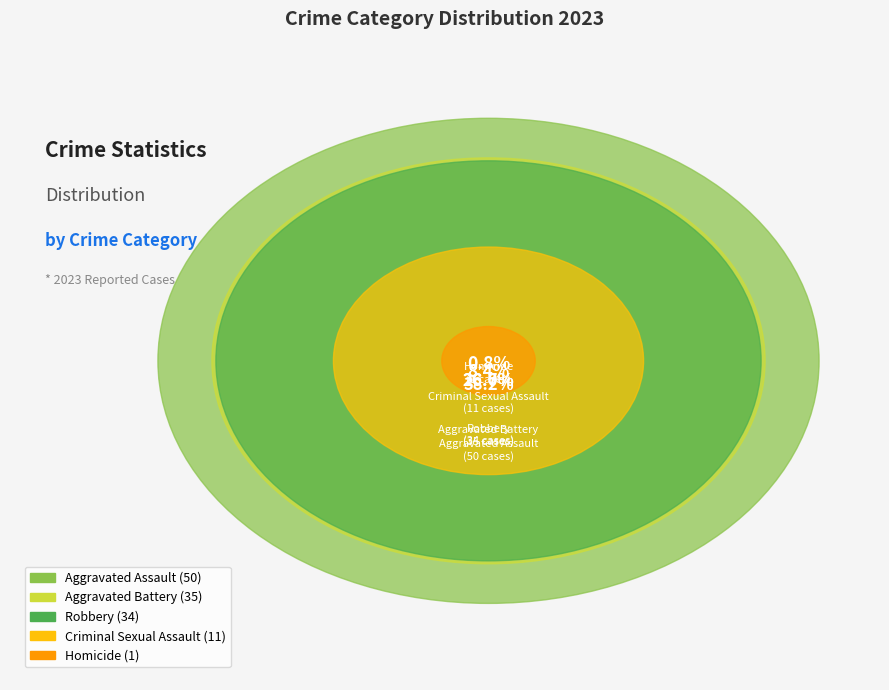

How many segments does this pie chart have?

5